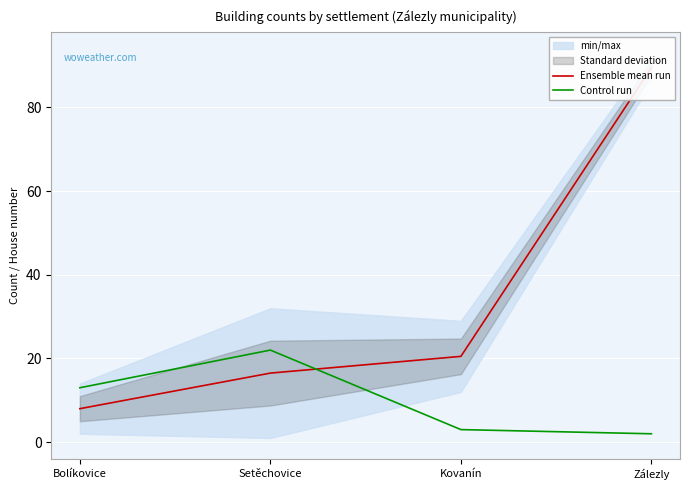

What is the difference between the maximum and minimum values in the Ensemble mean run series?

81.5